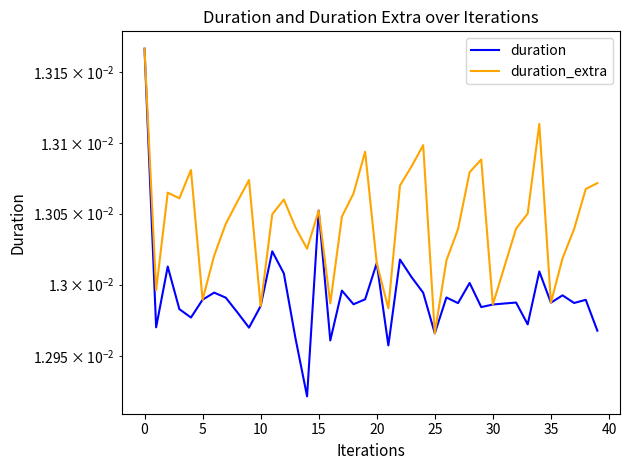

Is this an area chart (filled region under the line)?

No